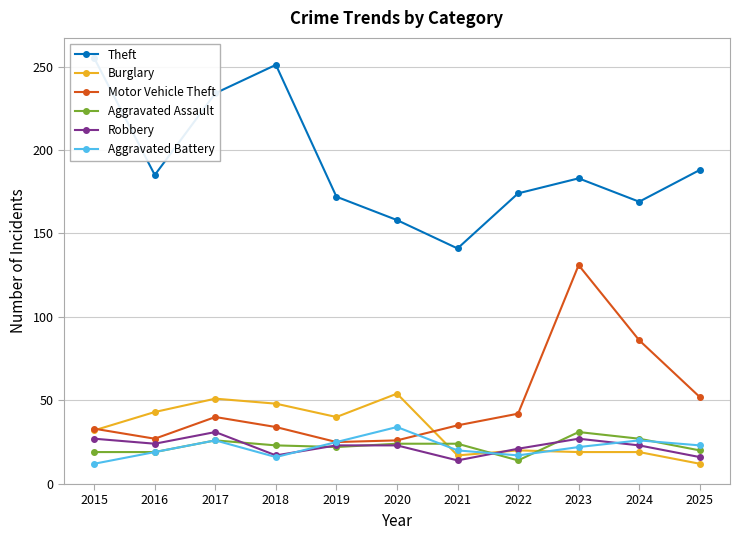

Reading left to right, what are all the values shown in this chart?

Theft: 2015=255	2016=185	2017=234	2018=251	2019=172	2020=158	2021=141	2022=174	2023=183	2024=169	2025=188
Burglary: 2015=32	2016=43	2017=51	2018=48	2019=40	2020=54	2021=17	2022=20	2023=19	2024=19	2025=12
Motor Vehicle Theft: 2015=33	2016=27	2017=40	2018=34	2019=25	2020=26	2021=35	2022=42	2023=131	2024=86	2025=52
Aggravated Assault: 2015=19	2016=19	2017=26	2018=23	2019=22	2020=24	2021=24	2022=14	2023=31	2024=27	2025=20
Robbery: 2015=27	2016=24	2017=31	2018=17	2019=23	2020=23	2021=14	2022=21	2023=27	2024=23	2025=16
Aggravated Battery: 2015=12	2016=19	2017=26	2018=16	2019=25	2020=34	2021=20	2022=17	2023=22	2024=26	2025=23